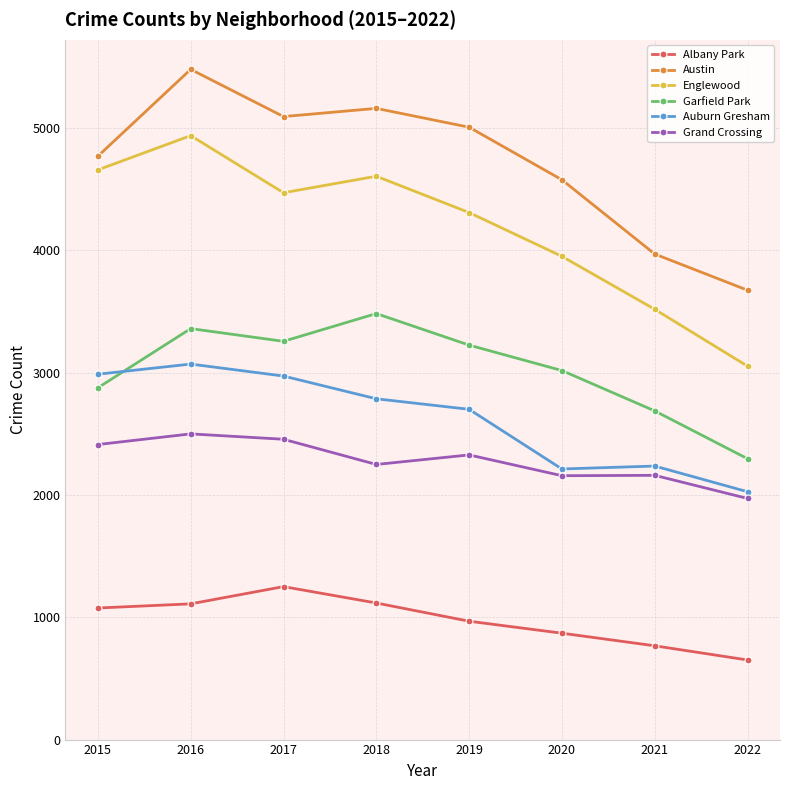

What is the total value across all series at 2017?

19504